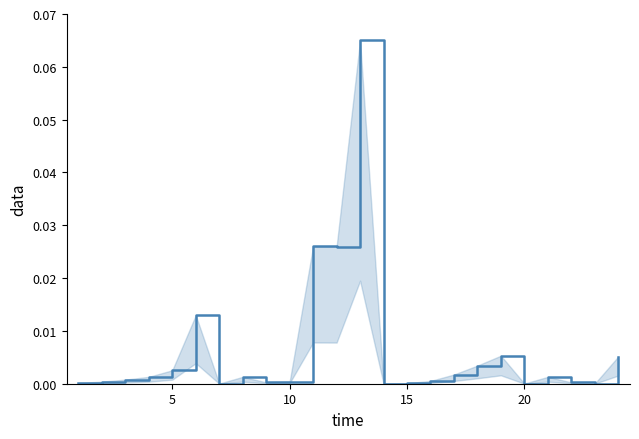

How many points are higher than both their immediate neighbors (excluding endpoints)?

6